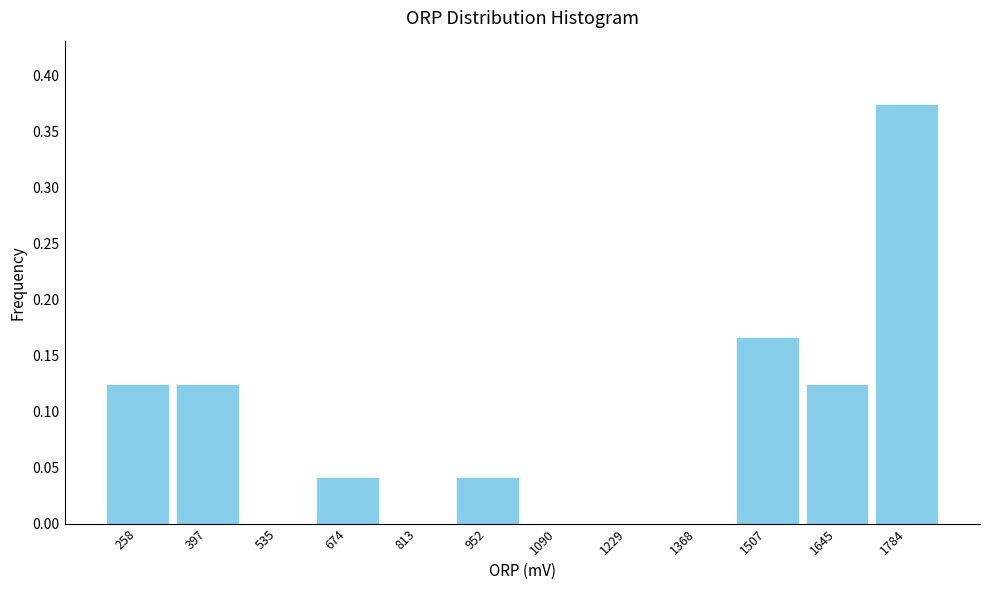

Which range on the x-axis has the tallest bar?

1720 to 1860